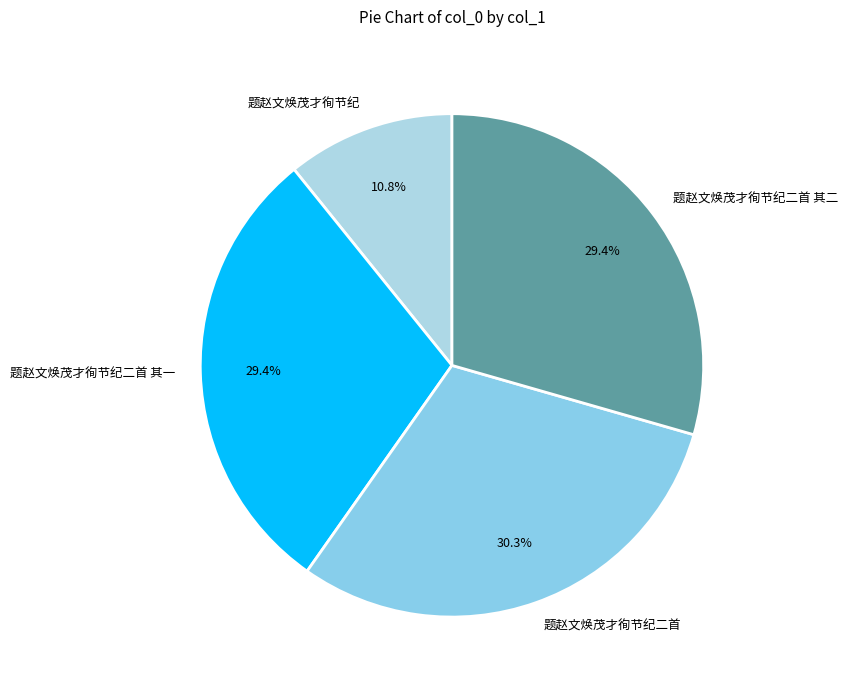

Which has a higher value, 题赵文焕茂才徇节纪 or 题赵文焕茂才徇节纪二首 其一?

题赵文焕茂才徇节纪二首 其一